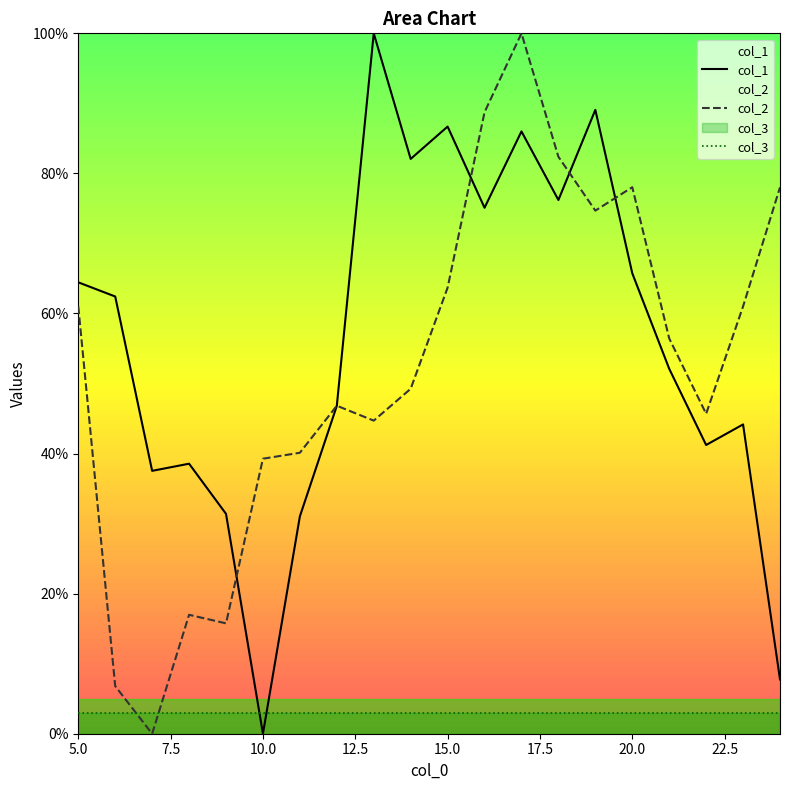

Which series ends up on top after the final intersection of col_1 and col_3?

col_1